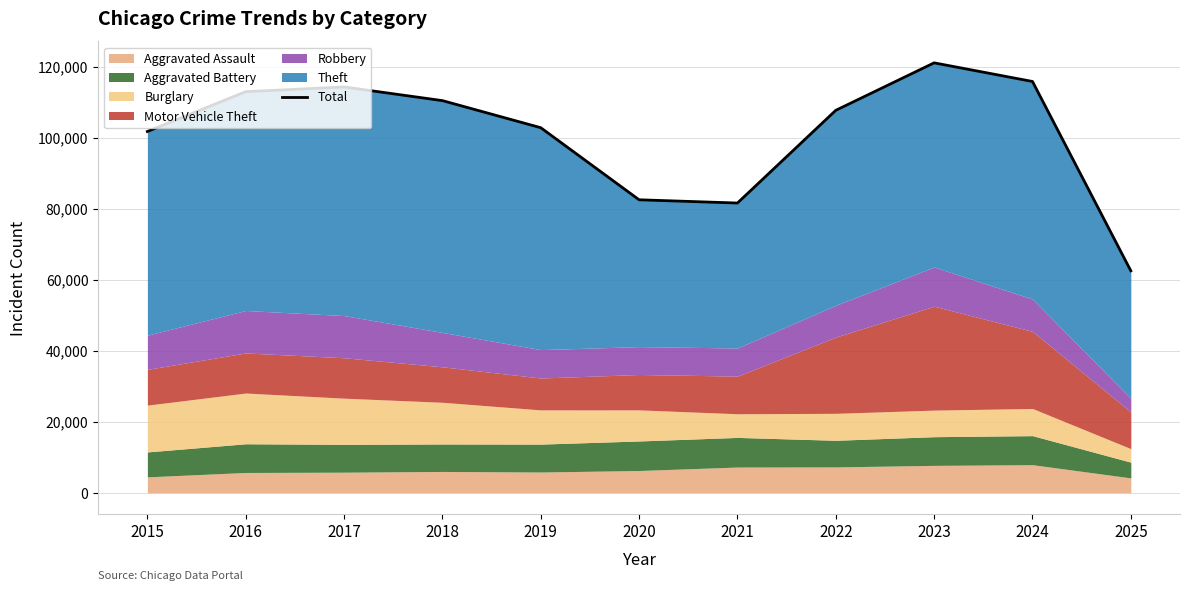

How many data points are less than 107705?

5